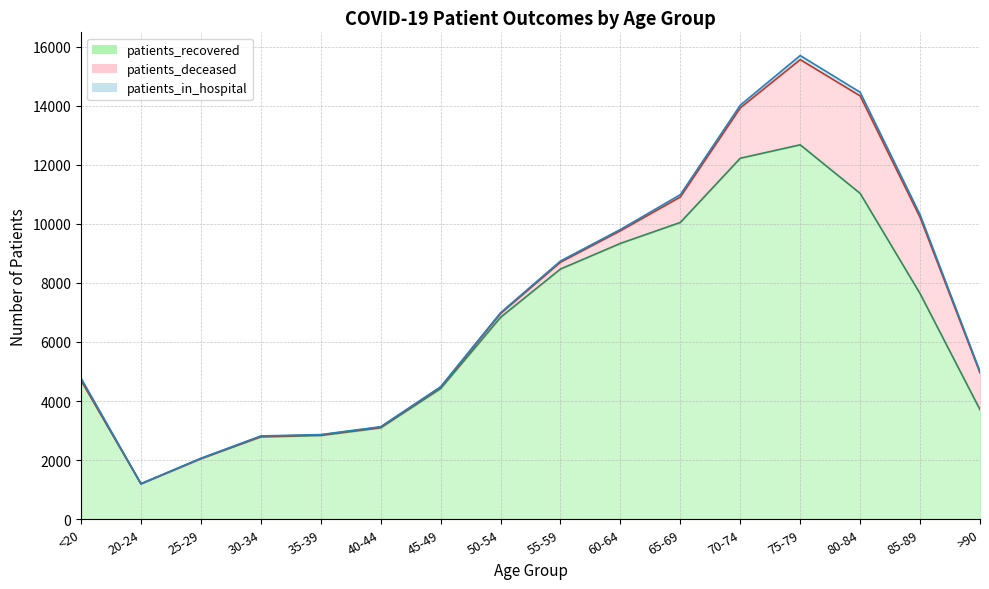

What is the label of the 9th point from the right?

50-54